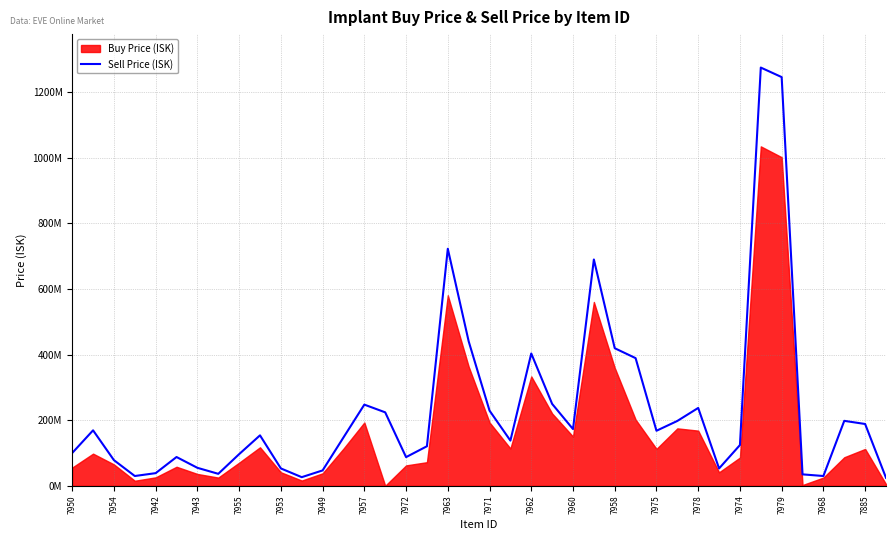

What is the ratio of the value at 37 to the value at 28?

1.2